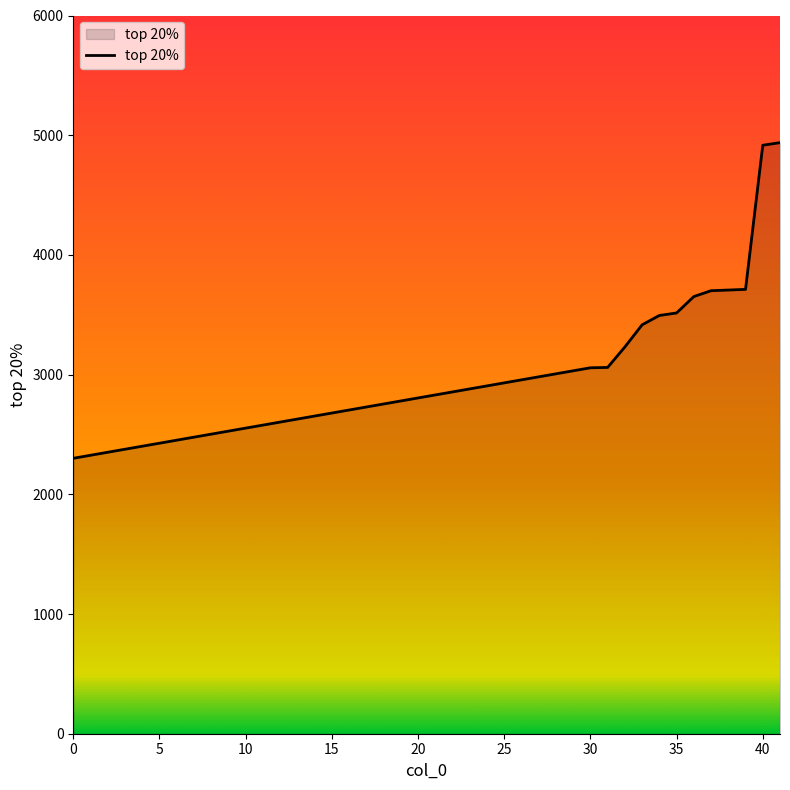

What is the smallest value displayed?

2301